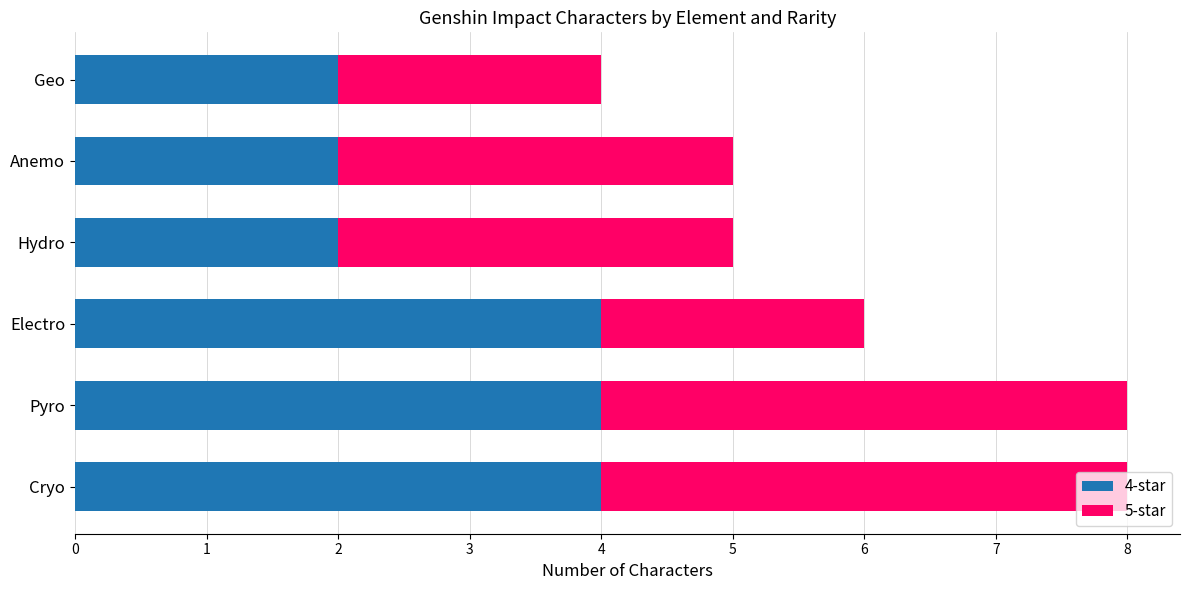

What is the total value across all series at Hydro?

5